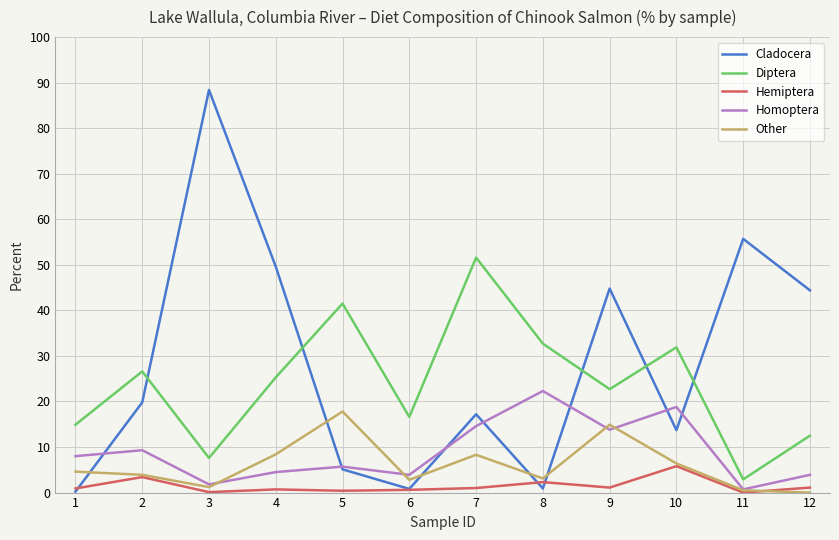

Is the value of Cladocera at 9 greater than the value of Homoptera at 11?

Yes